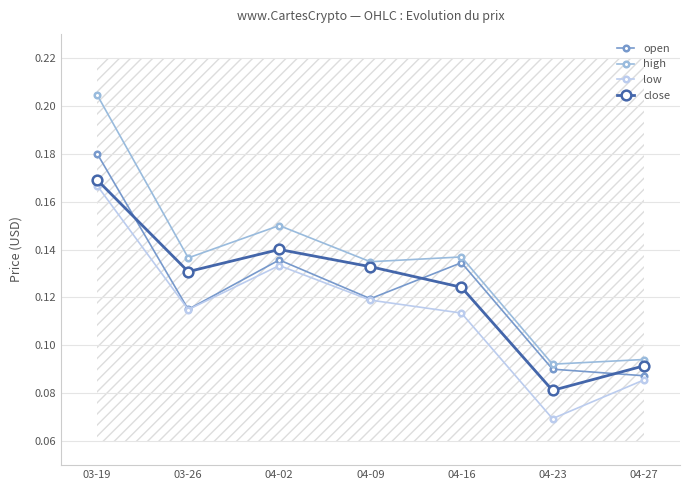

True or false: close has more than 0 interior local peaks.

True